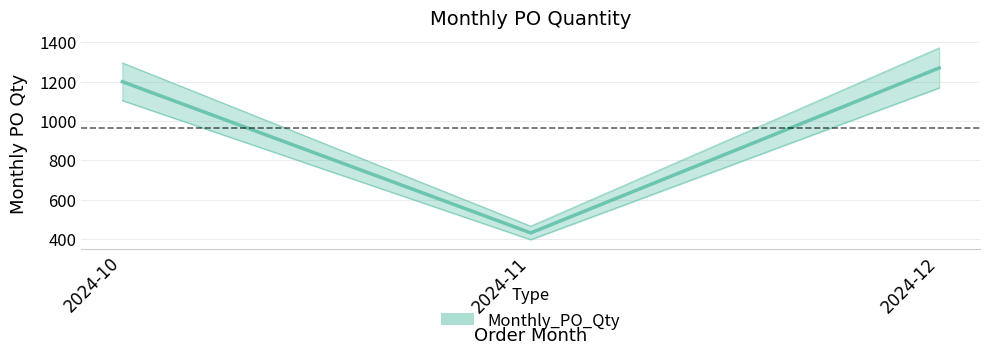

What is the maximum value shown in the chart?

1270